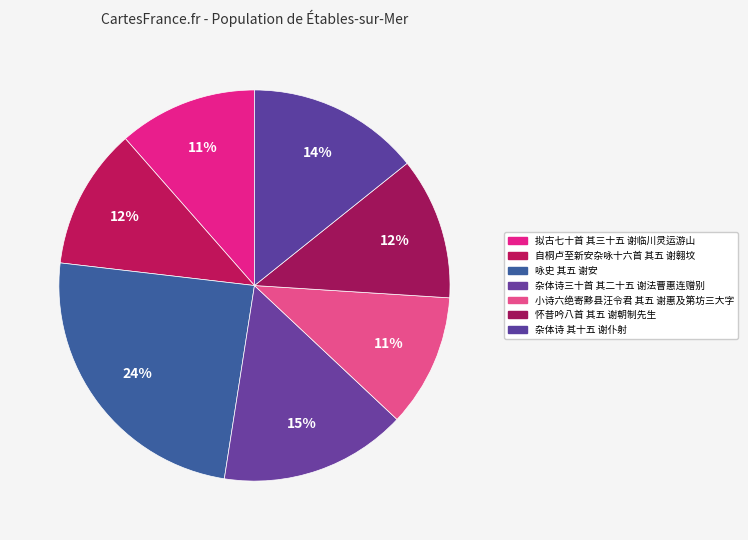

Does 小诗六绝寄黟县汪令君 其五 谢惠及第坊三大字 represent more than half of the total?

No